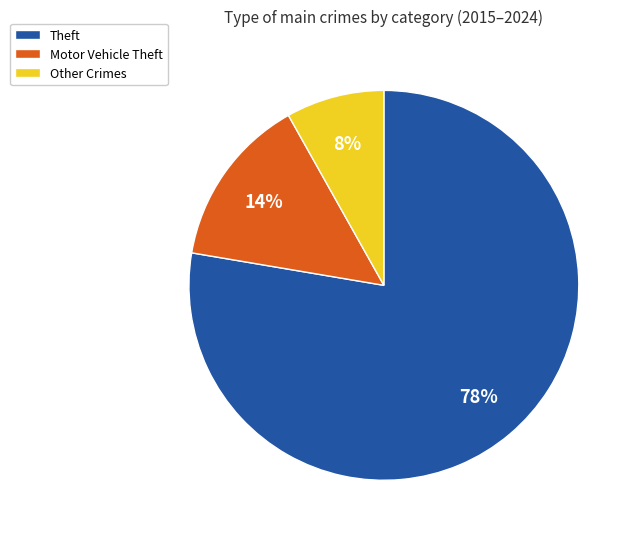

Do Theft and Other Crimes together represent more than half of the pie?

Yes